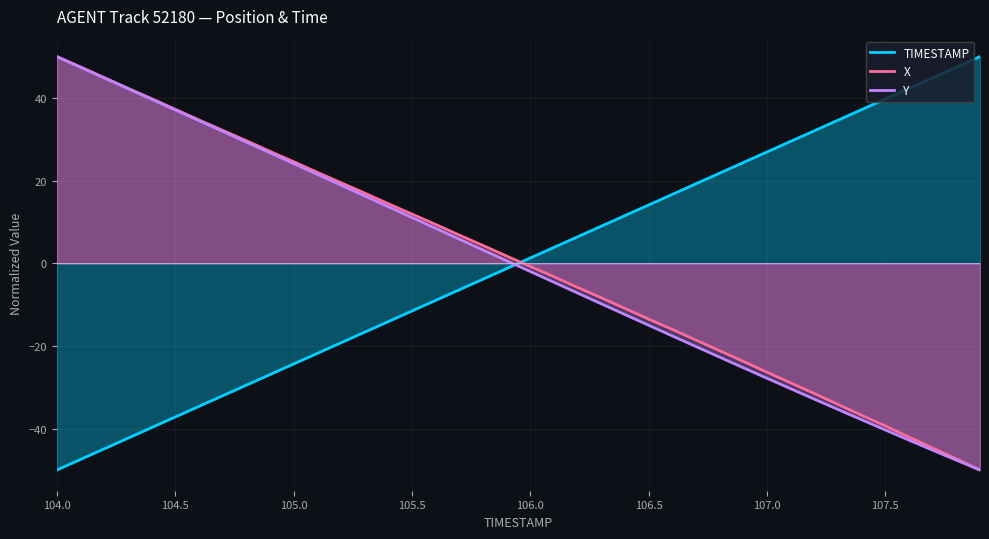

Does the chart display data point markers on the line(s)?

No